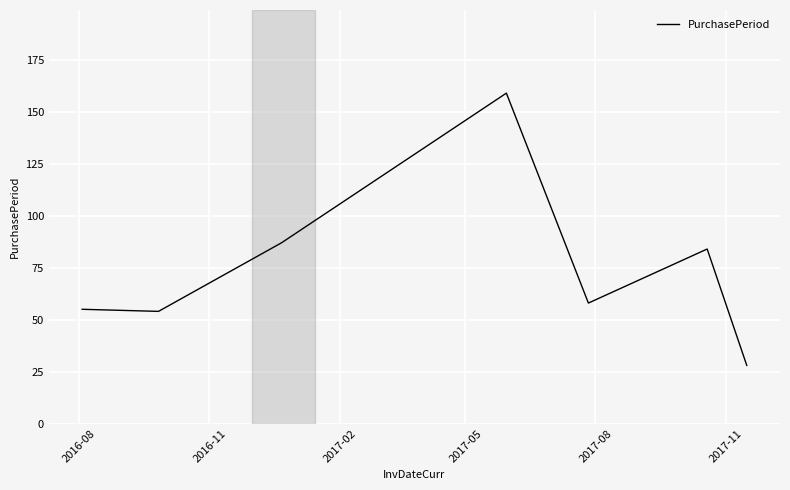

How many lines are shown in the chart?

1